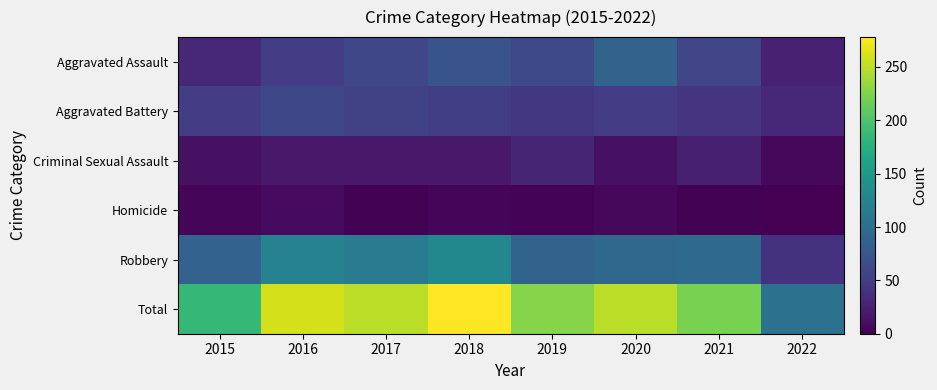

Which series has the largest total across all categories?

Total